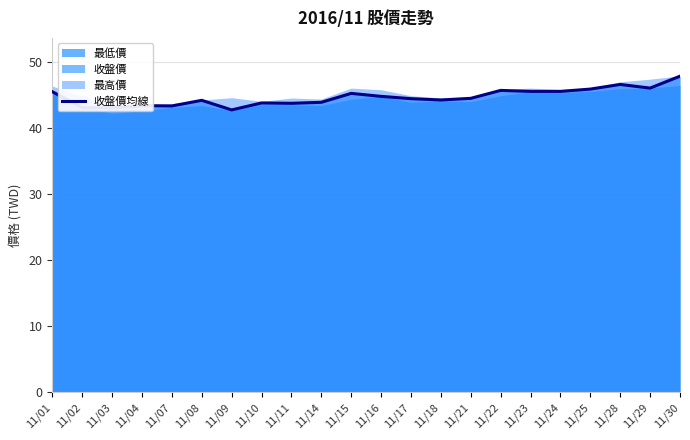

The value of 收盤價均線 at 11/21 is 9.2. True or false?

False